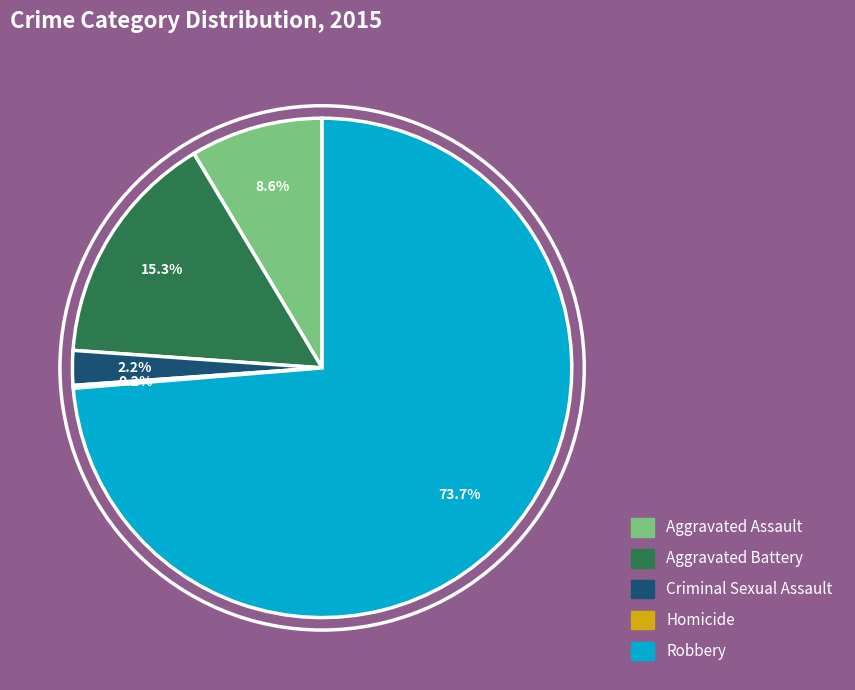

To the nearest percent, what portion does Criminal Sexual Assault represent?

2%